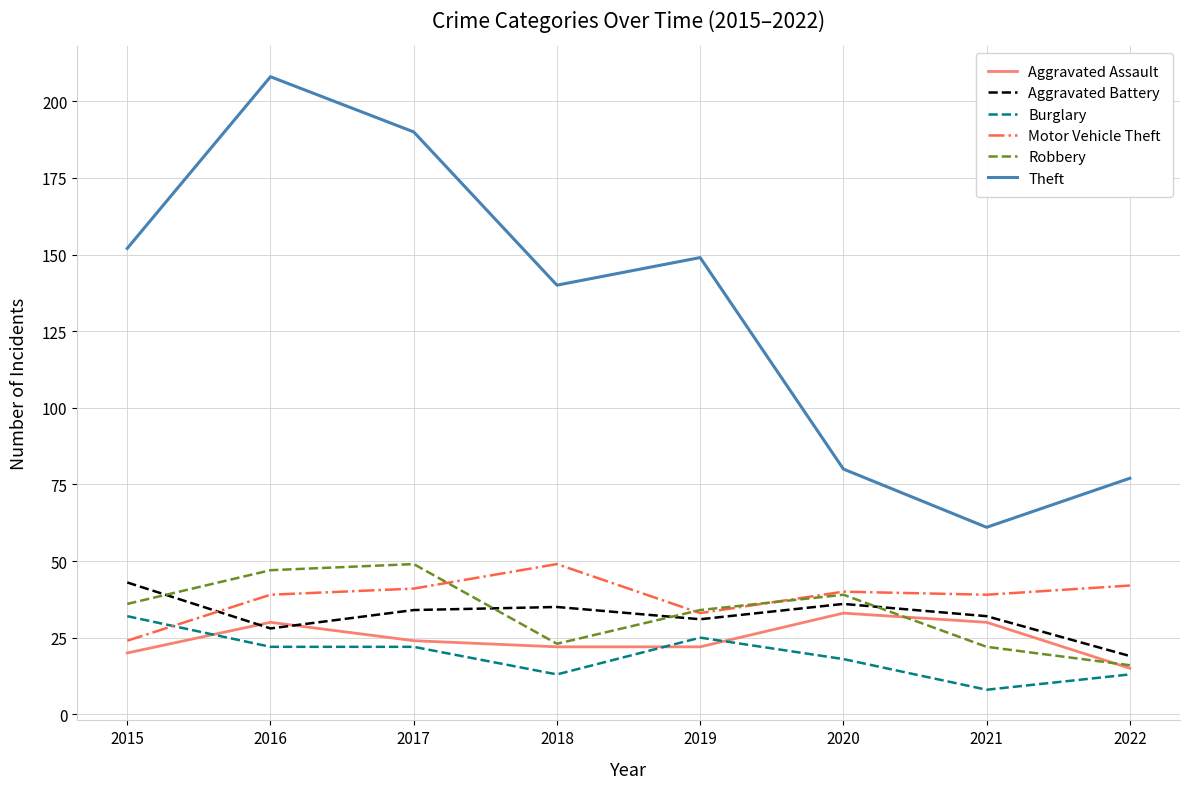

What value does the Motor Vehicle Theft series have at 2019?

33